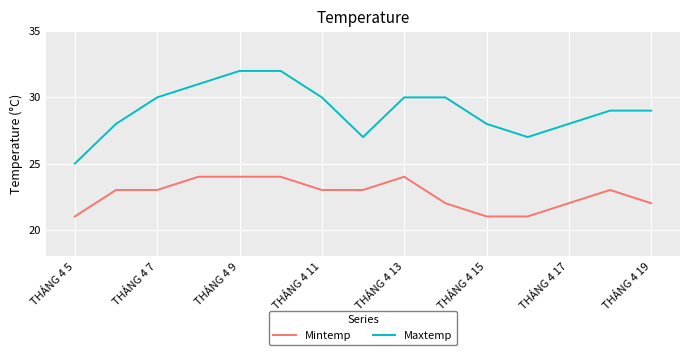

Which series has the largest total across all categories?

Maxtemp